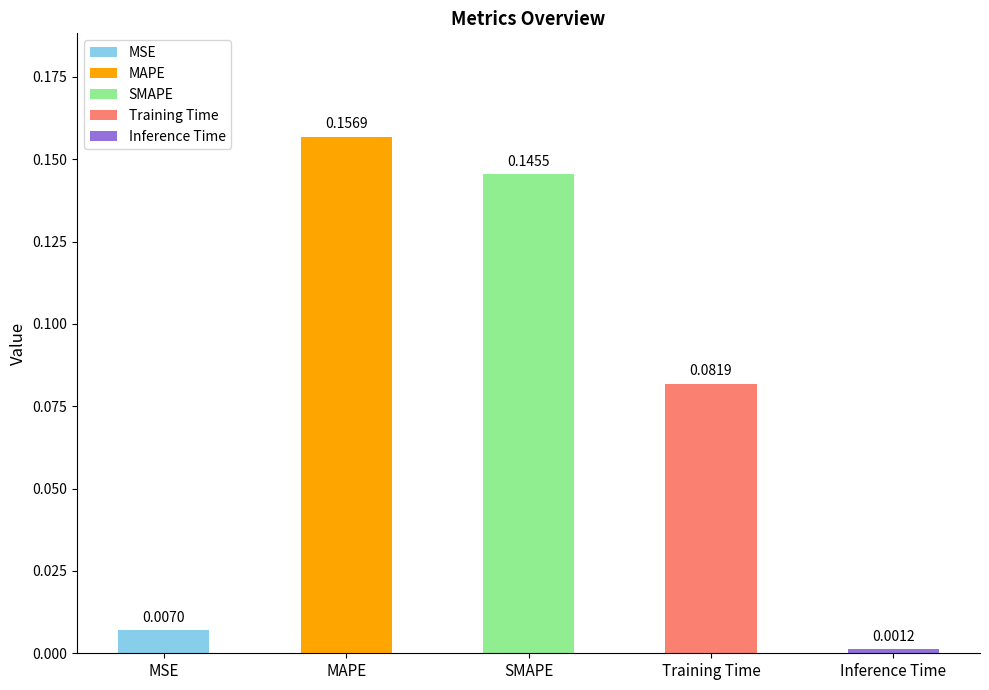

Rank the categories by value from highest to lowest.

MAPE, SMAPE, Training Time, MSE, Inference Time